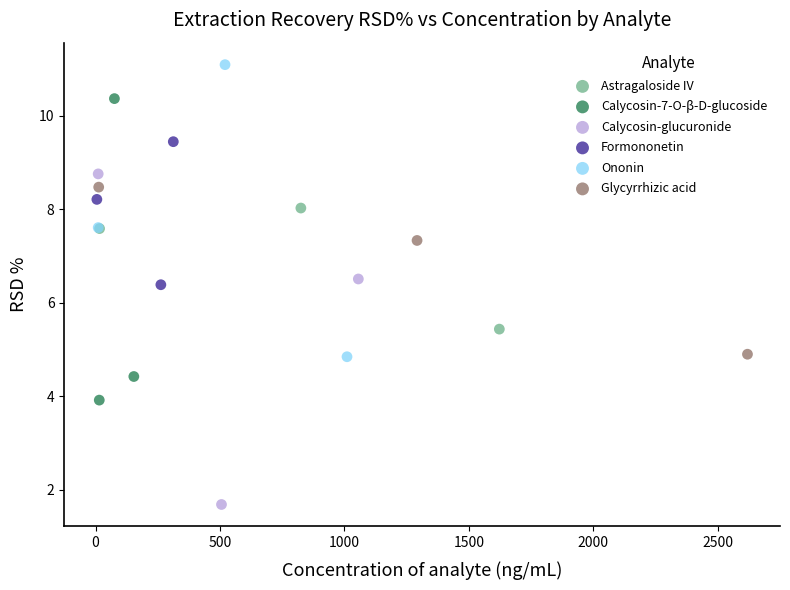

What are all the series names shown in the legend?

Astragaloside IV, Calycosin-7-O-β-D-glucoside, Calycosin-glucuronide, Formononetin, Ononin, Glycyrrhizic acid